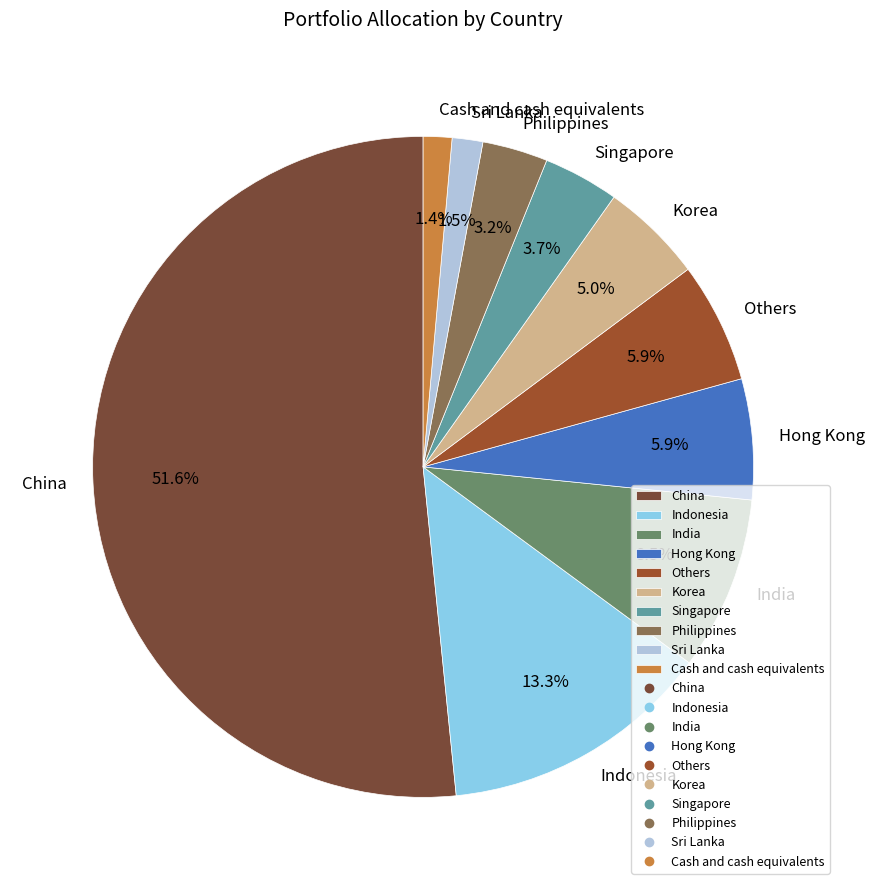

Between India and Philippines, which is larger?

India